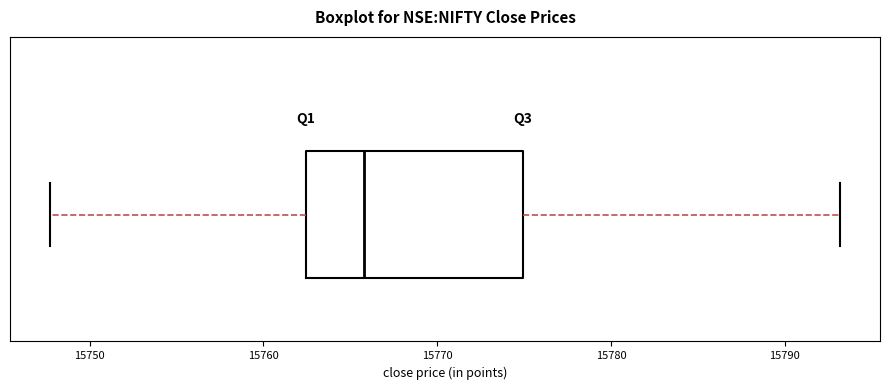

Read this box plot against the x-axis: the position of the median line, the range covered by the box, and the ends of both whiskers. The values are not printed on the chart, so give them approximately, as read against the axis.

median 15766, box 15762 to 15775, whiskers 15748 to 15793